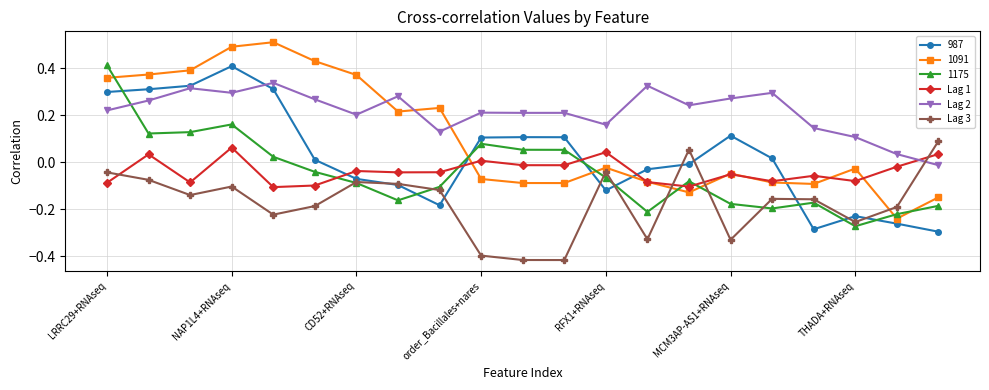

Which series has the largest total across all categories?

Lag 2